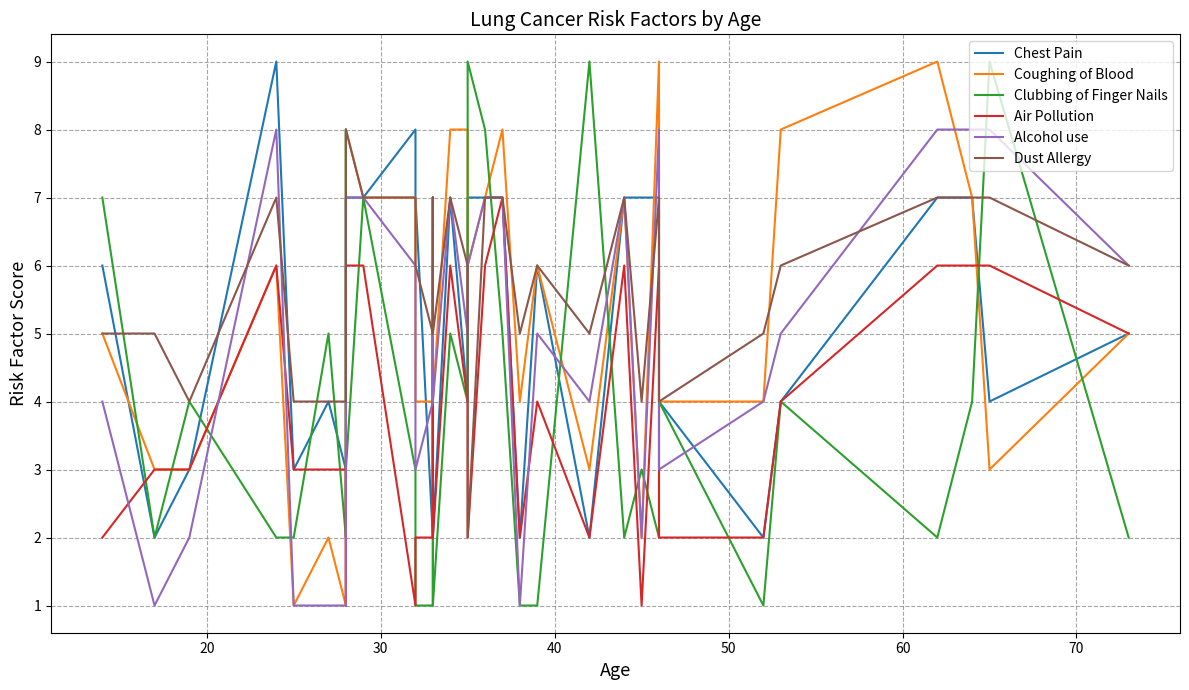

True or false: Chest Pain and Dust Allergy intersect in this chart.

True